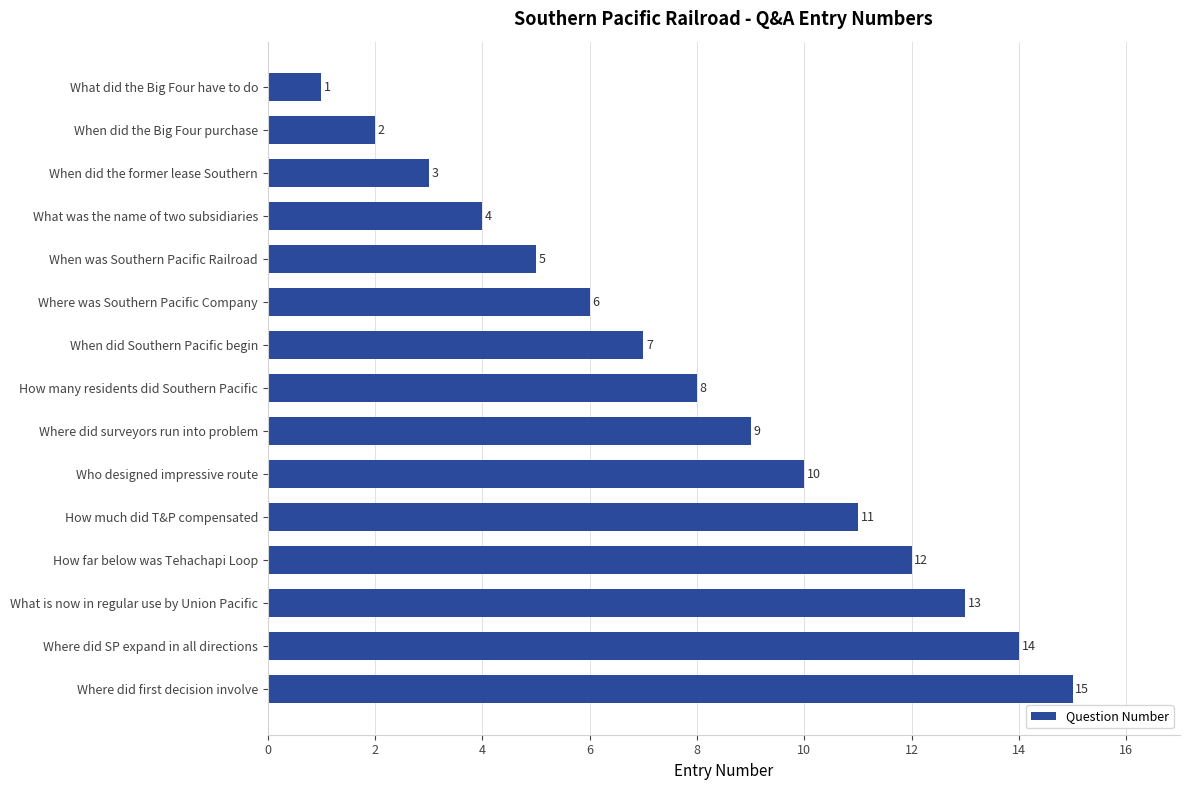

True or false: the data shows 11 at How many residents did Southern Pacific.

False